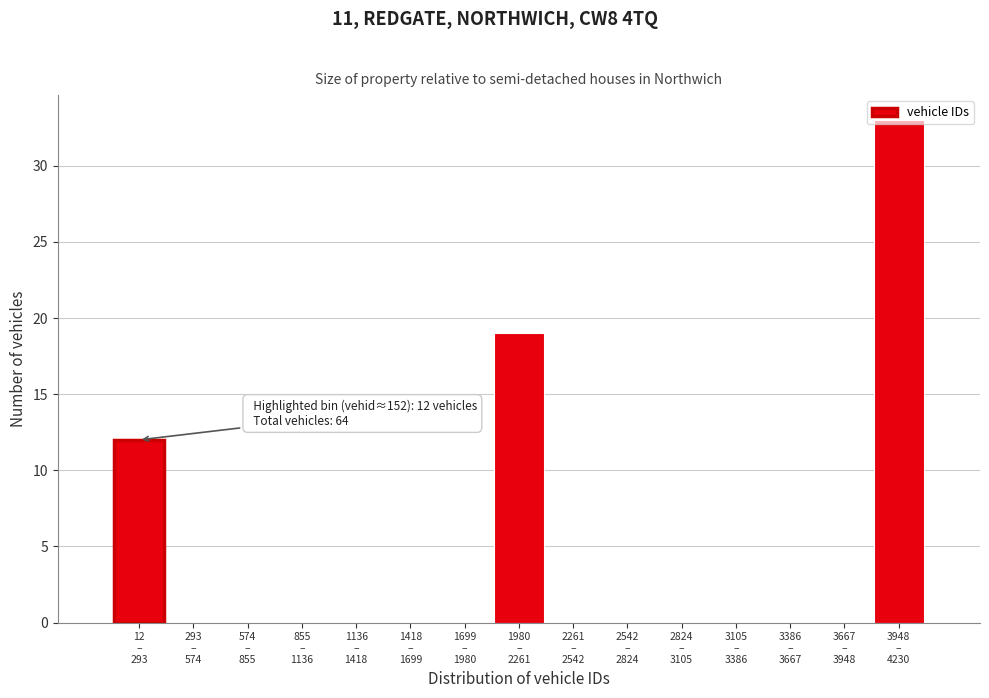

What is the sum of all values?

64